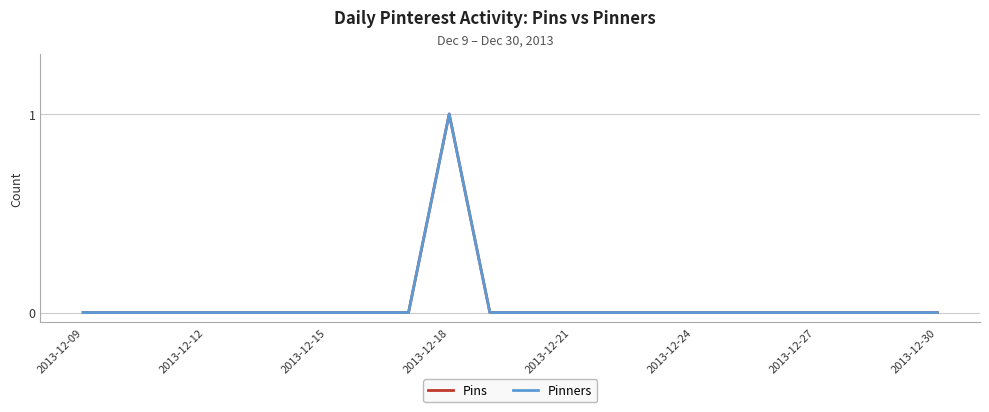

Does the chart have visible grid lines?

Yes